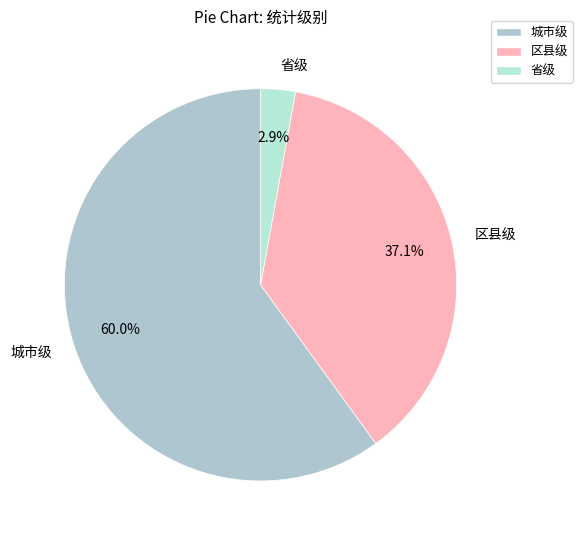

Is there any slice that represents more than half of the pie?

Yes